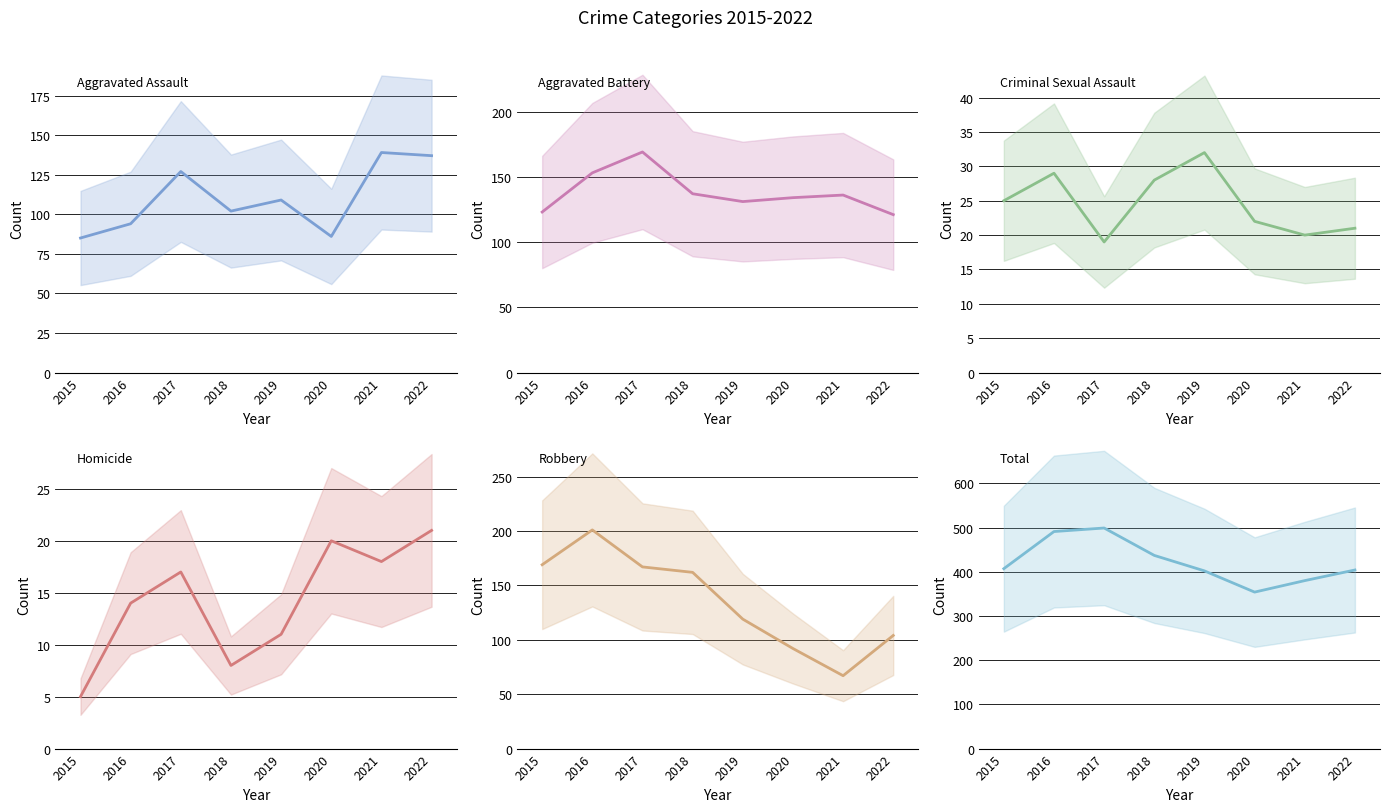

How many data points in Aggravated Battery are less than 136?

4